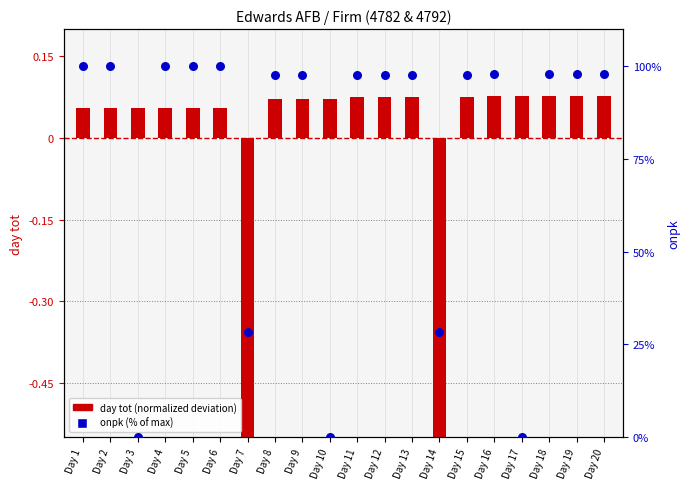

Which series contains the highest Y value?

onpk (% of max)